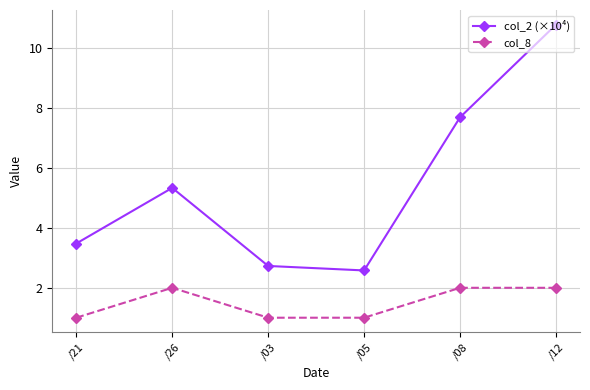

List the series in order of their peak value, highest first.

col_2 (×10⁴), col_8